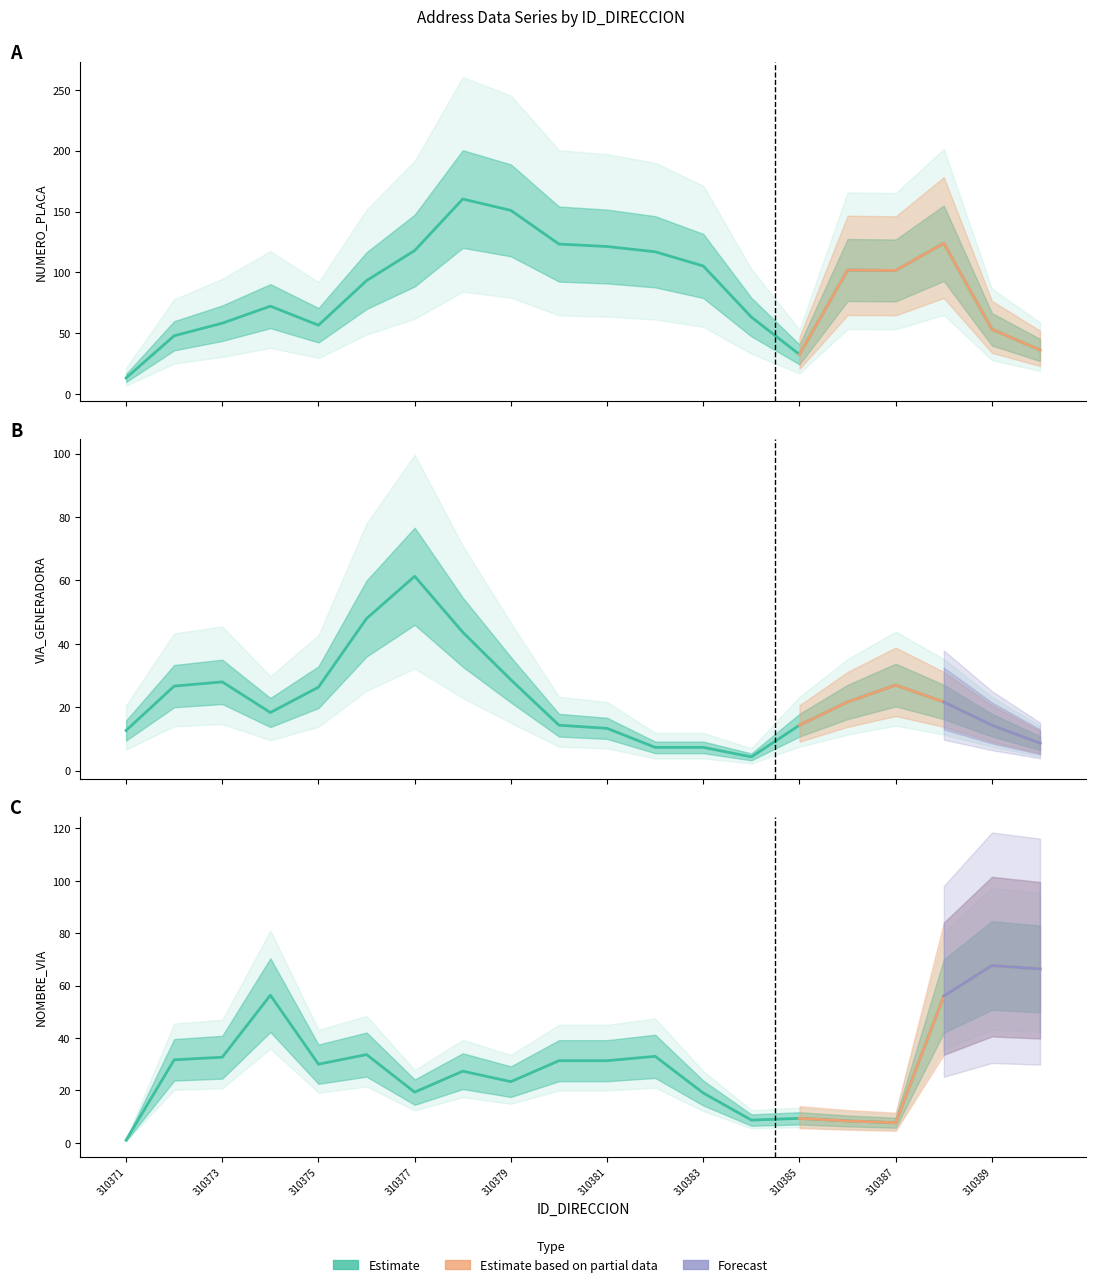

How many categories are shown in the chart?

20